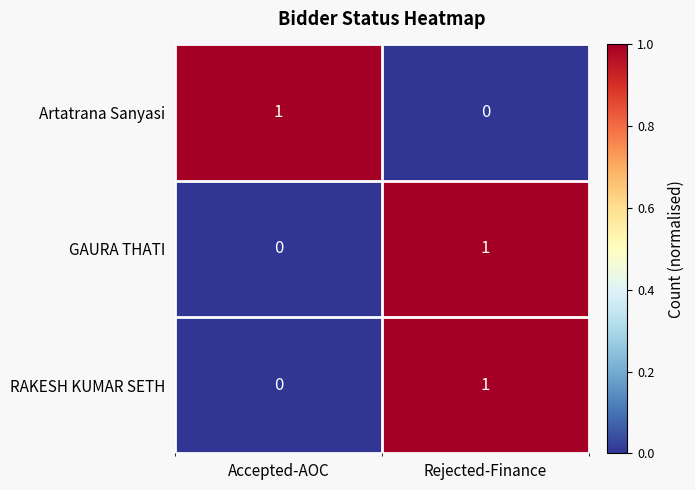

At which category is the sum across all series the highest?

Rejected-Finance